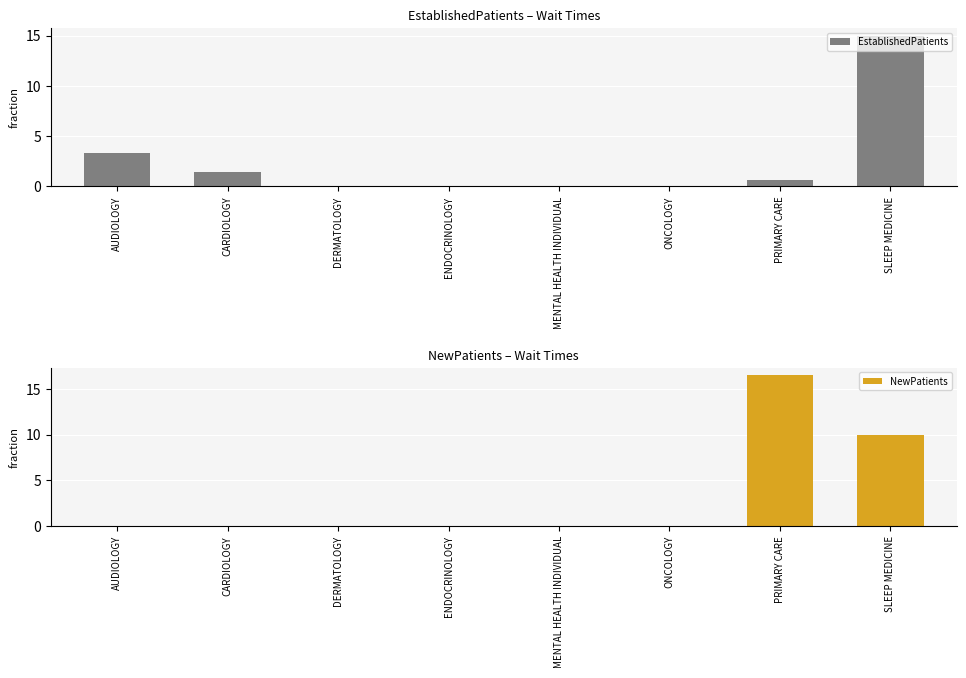

At which category does the chart reach its minimum across all series?

DERMATOLOGY